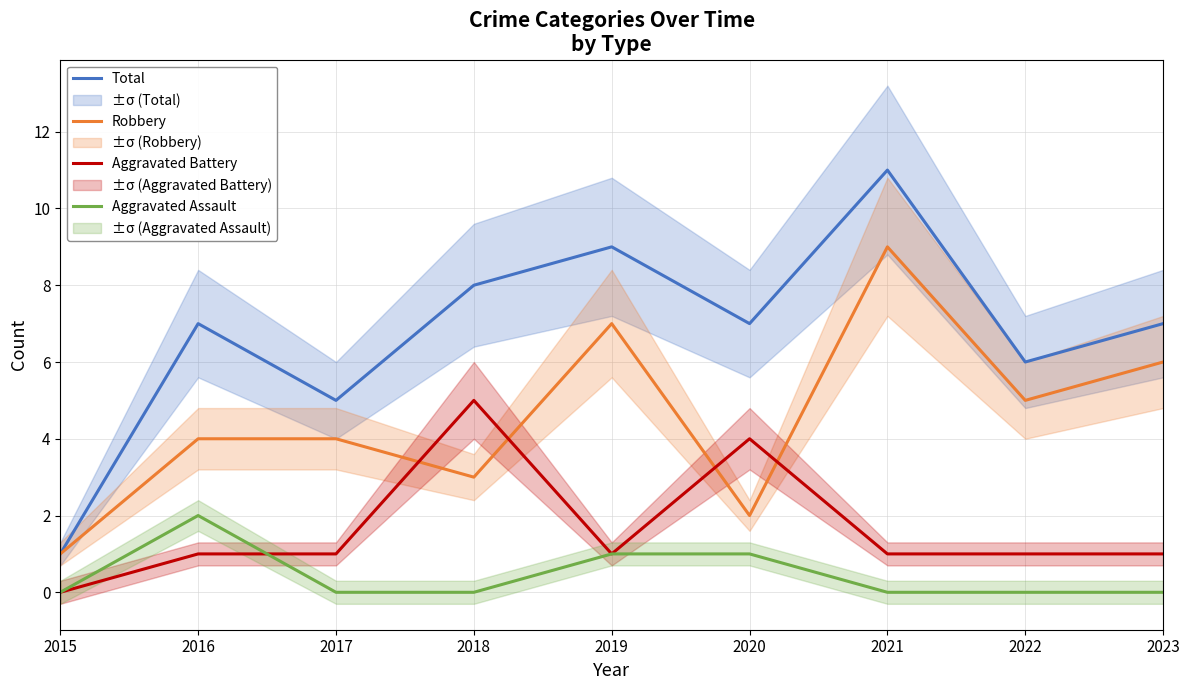

The value of Aggravated Assault at 2017 is 1. True or false?

False